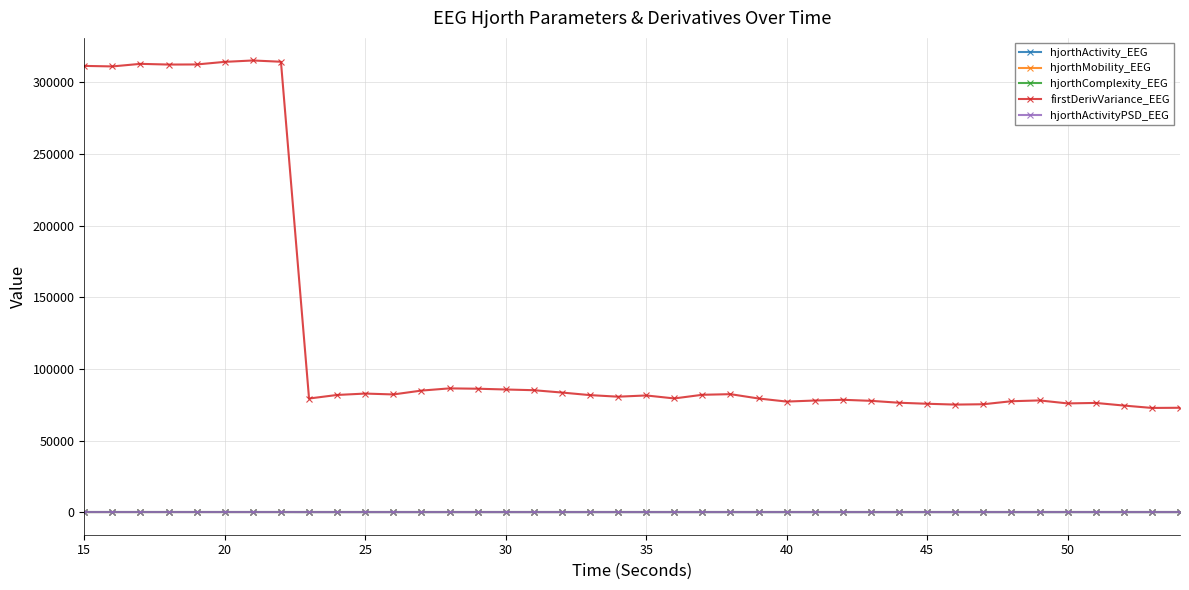

At how many categories does at least one series exceed 151305?

8